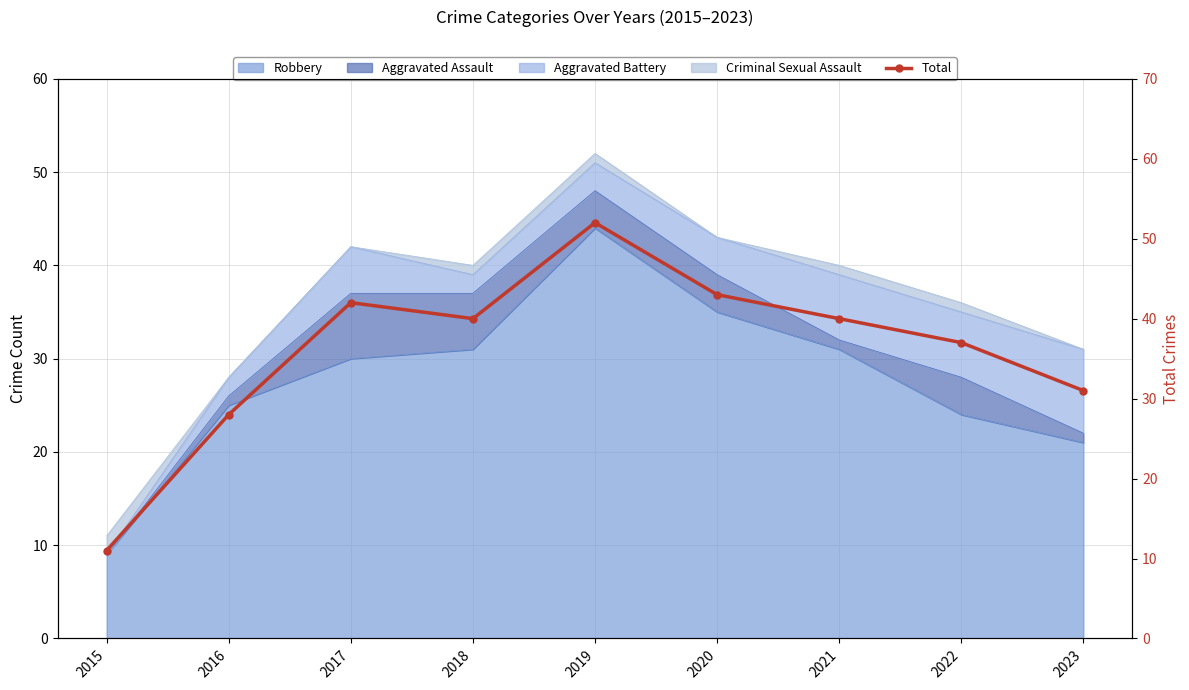

Rank the categories by value from lowest to highest.

2015, 2016, 2023, 2022, 2018, 2021, 2017, 2020, 2019